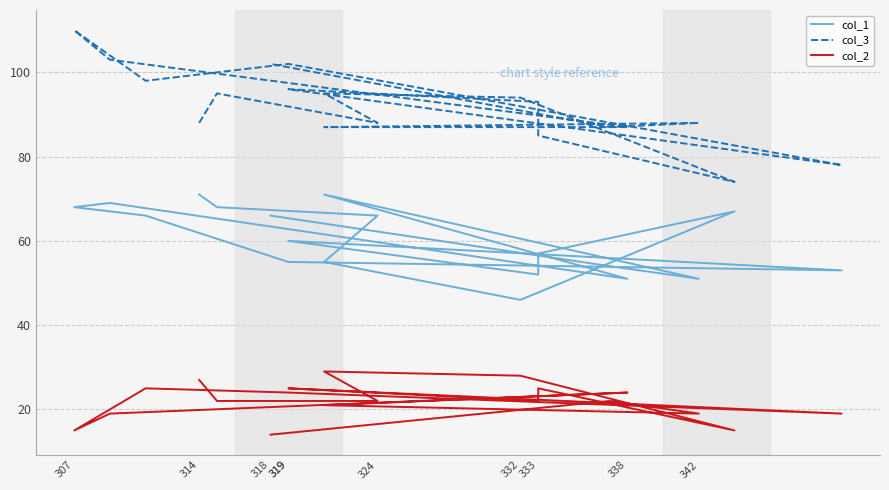

True or false: col_1 and col_2 cross at least once.

False